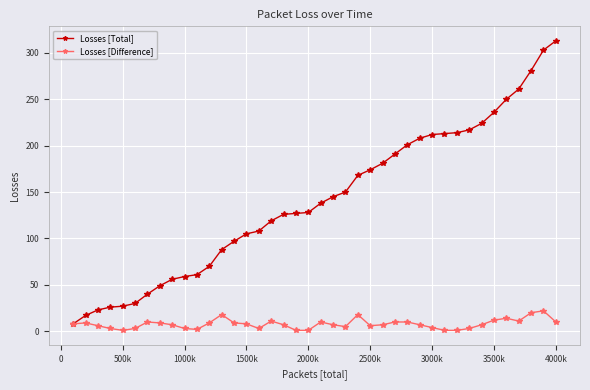

True or false: Losses [Difference] has more than 2 interior local peaks.

True